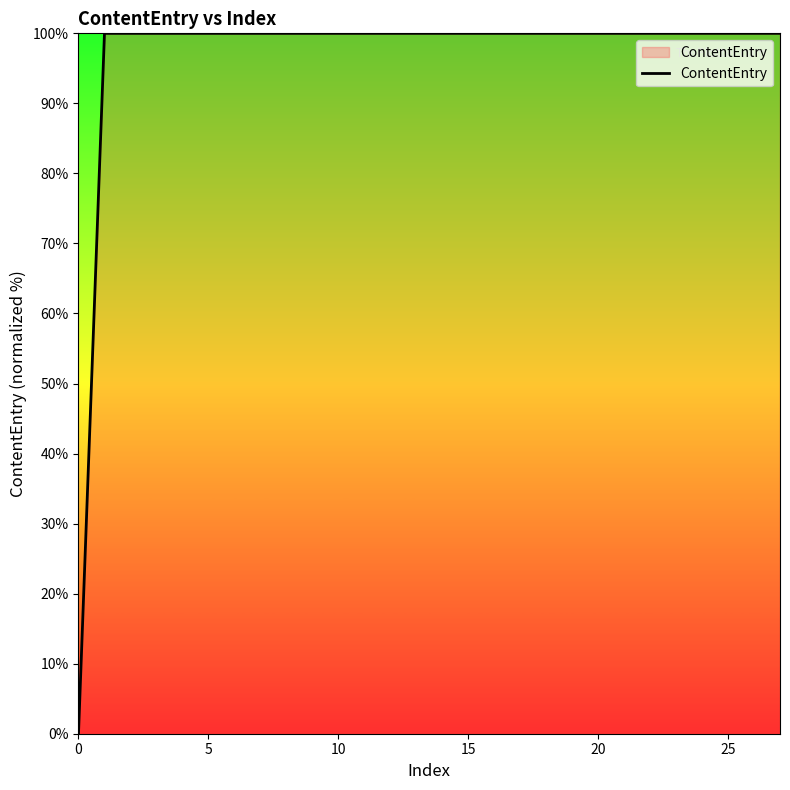

How many distinct data groups are displayed?

1